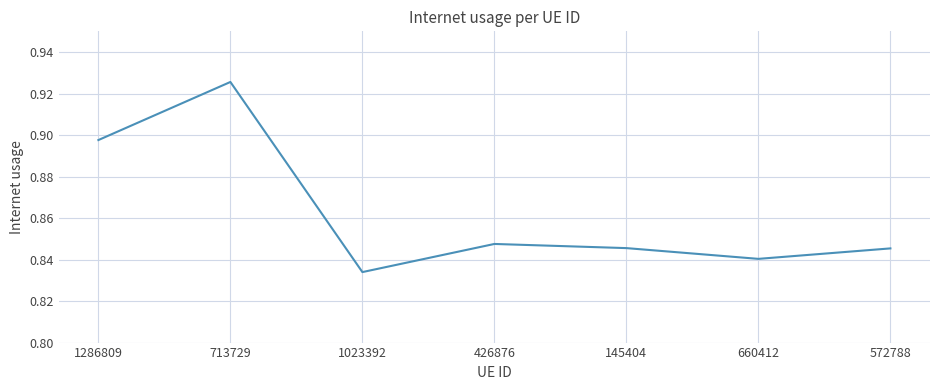

True or false: the data has more than 1 interior local peaks.

True